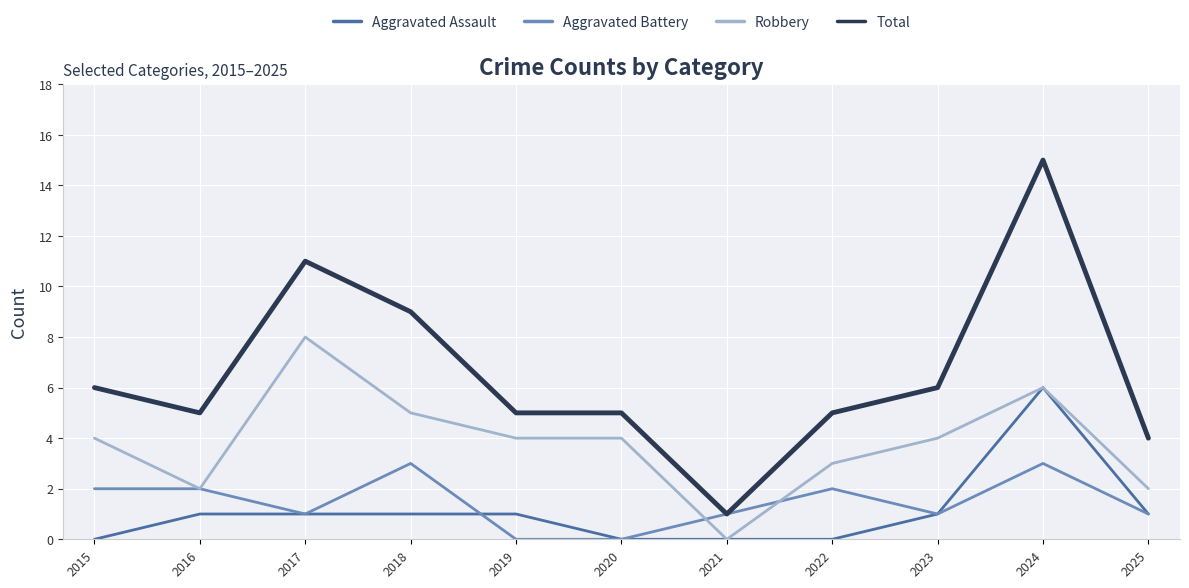

Reading left to right, what are all the values shown in this chart?

Aggravated Assault: 2015=0	2016=1	2017=1	2018=1	2019=1	2020=0	2021=0	2022=0	2023=1	2024=6	2025=1
Aggravated Battery: 2015=2	2016=2	2017=1	2018=3	2019=0	2020=0	2021=1	2022=2	2023=1	2024=3	2025=1
Robbery: 2015=4	2016=2	2017=8	2018=5	2019=4	2020=4	2021=0	2022=3	2023=4	2024=6	2025=2
Total: 2015=6	2016=5	2017=11	2018=9	2019=5	2020=5	2021=1	2022=5	2023=6	2024=15	2025=4